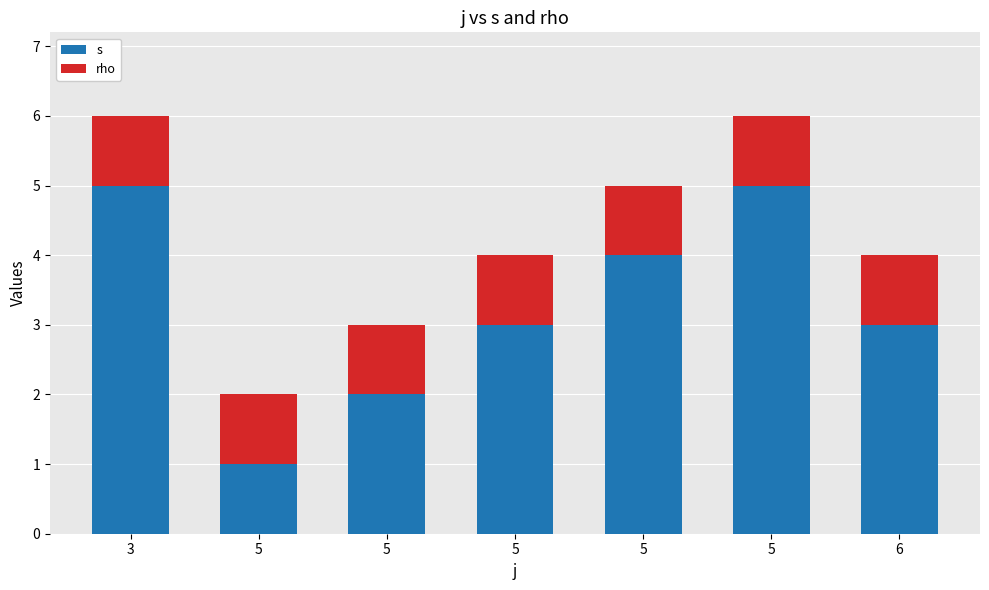

What are all the series names shown in the legend?

s, rho